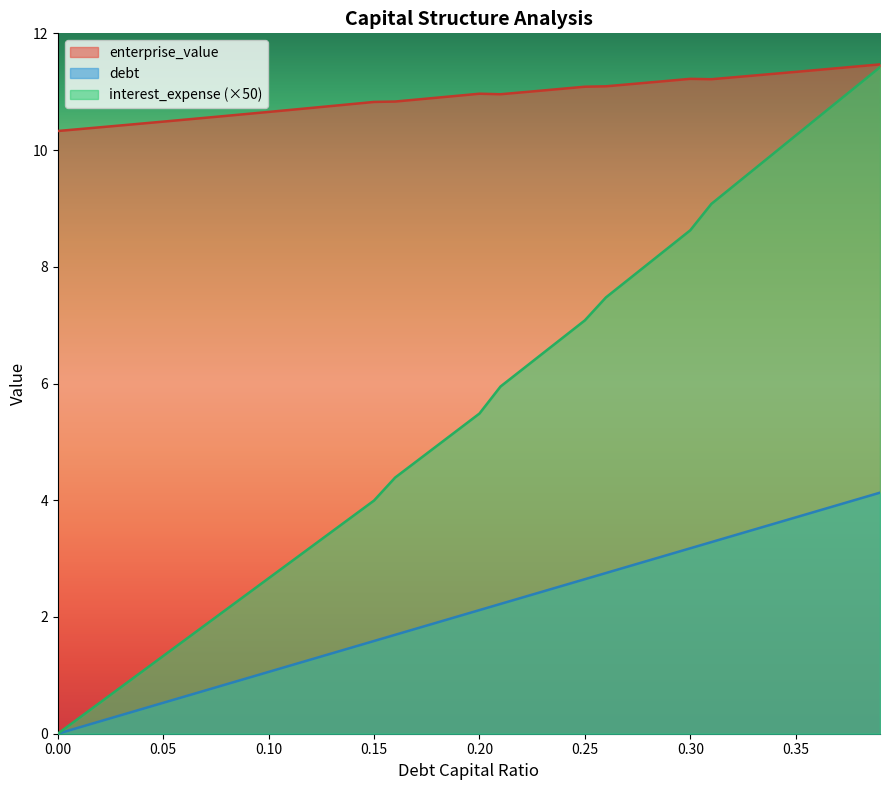

What is the label of the 29th point from the right?

0.11